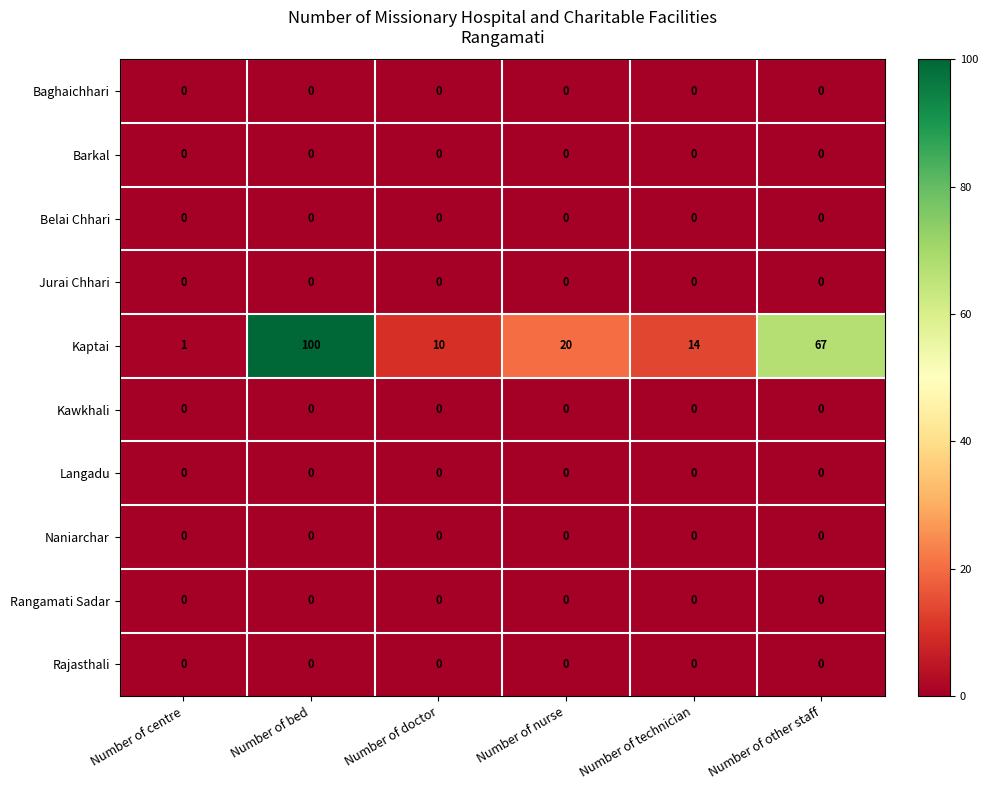

Which series has the largest total across all categories?

Kaptai